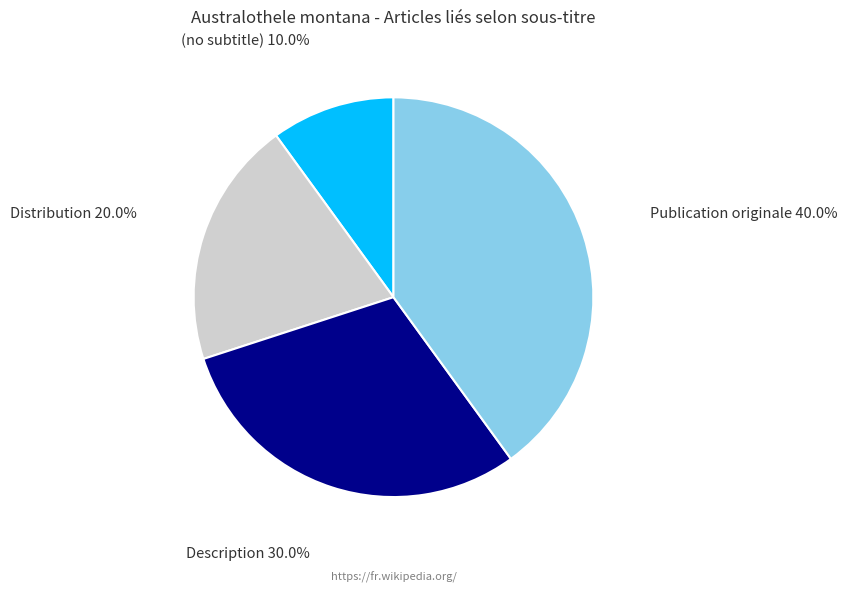

Between Description and Distribution, which is larger?

Description